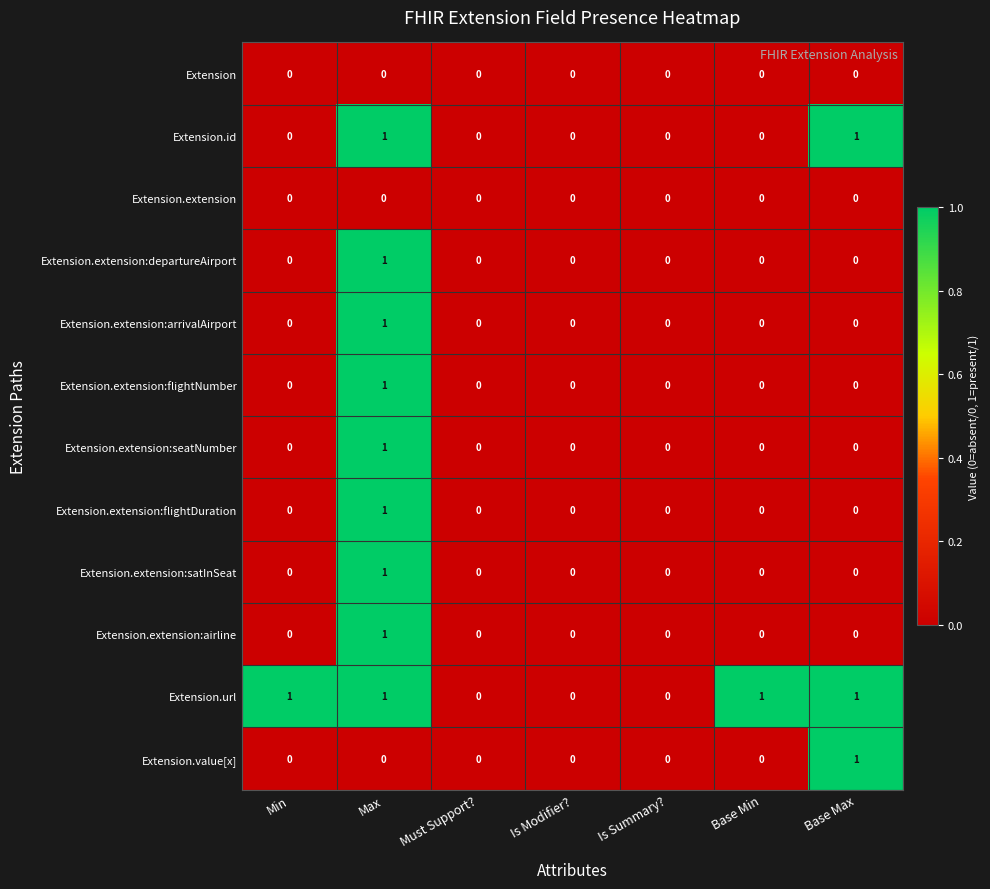

The value of Extension.extension:airline at Is Summary? is -1. True or false?

False